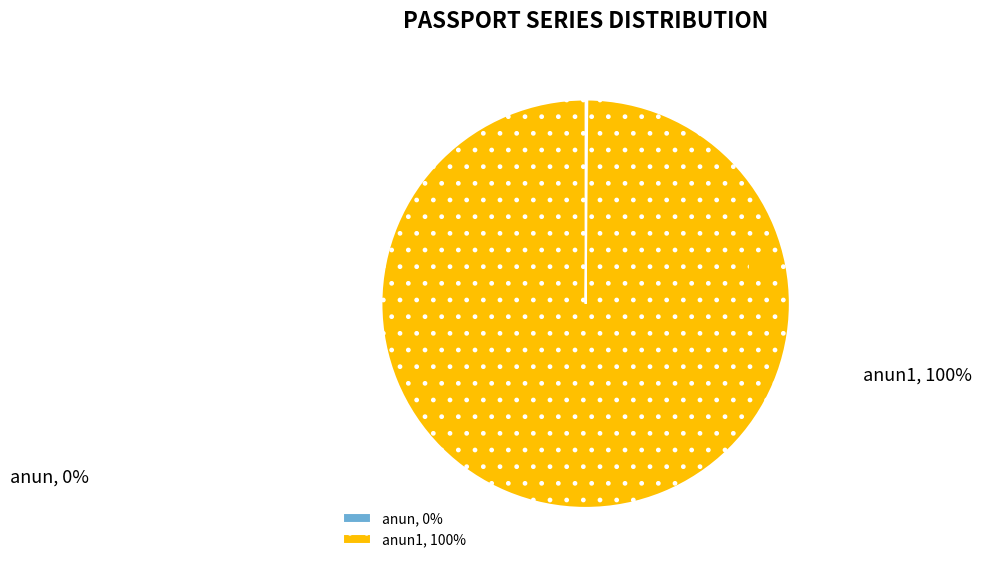

Which category has the biggest portion of the pie?

anun1